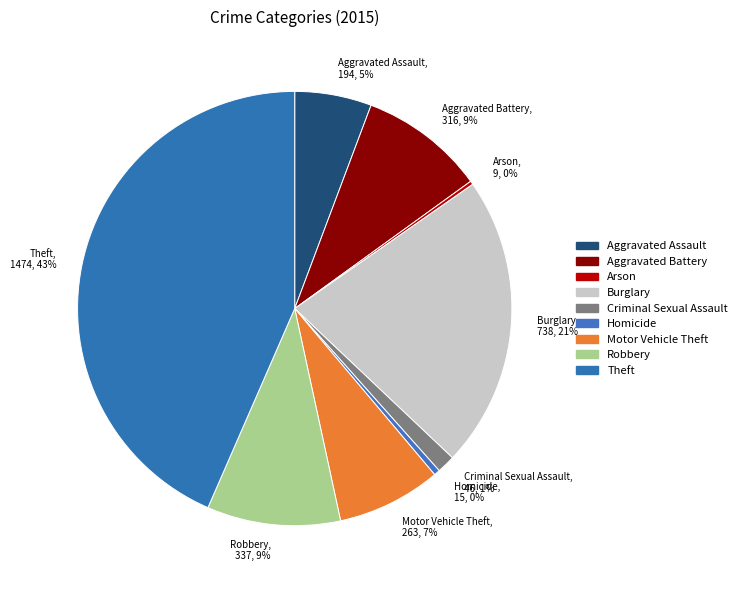

What is the change in value from Aggravated Assault to Motor Vehicle Theft?

+69